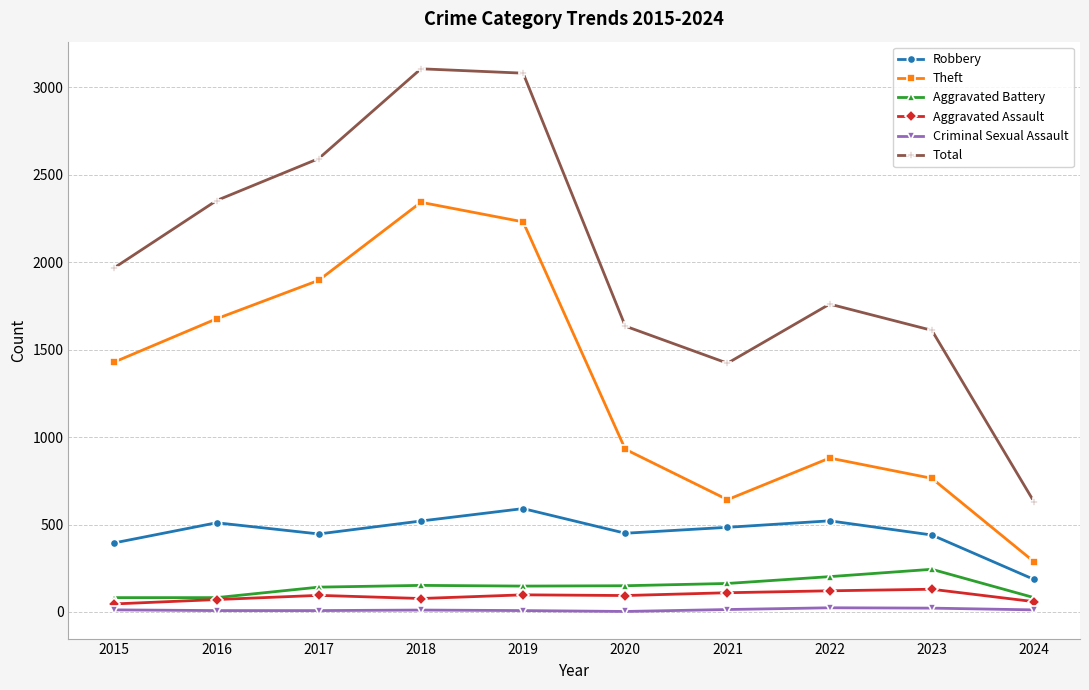

True or false: Criminal Sexual Assault has a value of 22 at 2023.

True